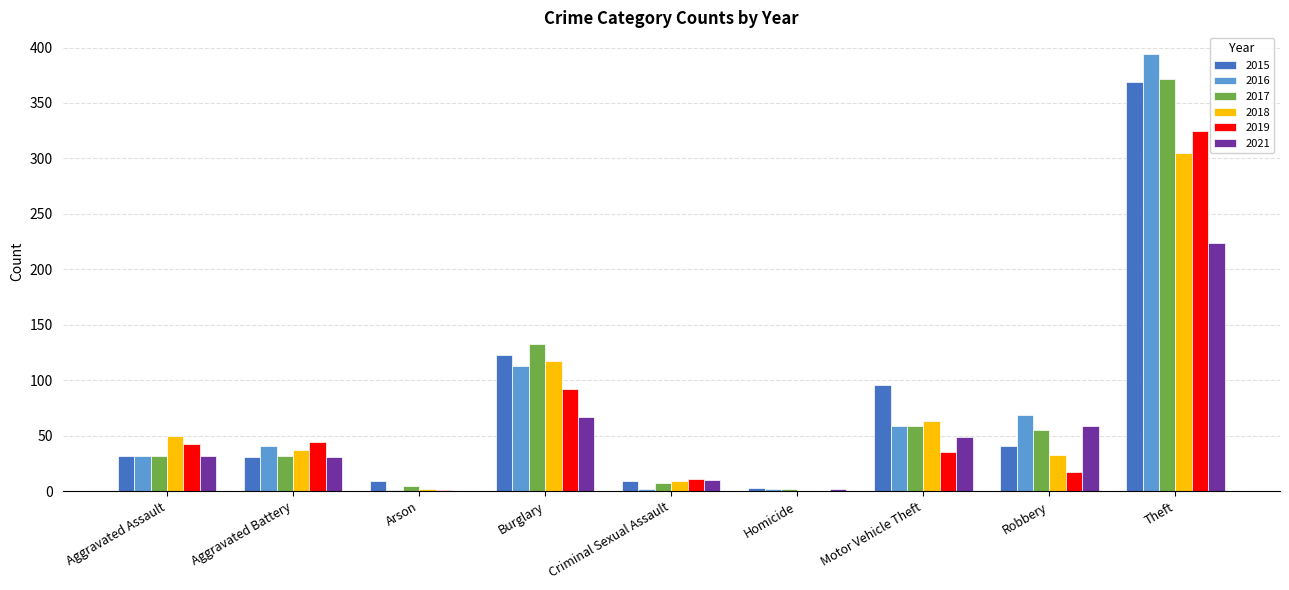

What is the total value across all series at Homicide?

9